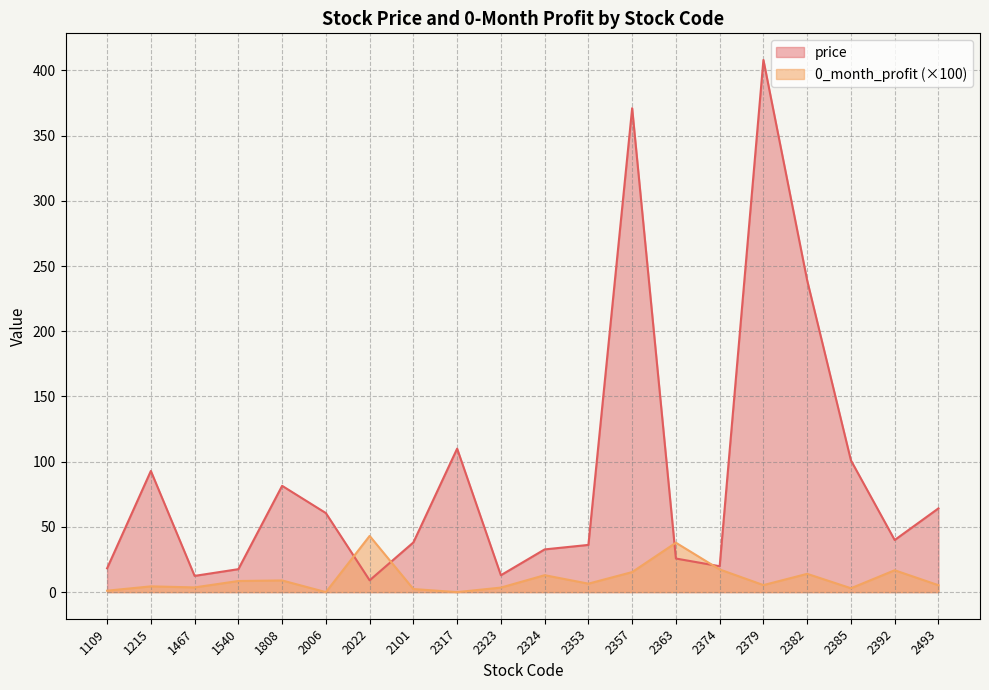

Reading left to right, extract all data points from this chart.

price: 1109=18.2	1215=92.9	1467=12.4	1540=17.6	1808=81.5	2006=60.6	2022=9.1	2101=38.1	2317=110.0	2323=12.9	2324=32.8	2353=36.2	2357=371.0	2363=25.8	2374=19.9	2379=408.0	2382=239.0	2385=101.0	2392=40.0	2493=64.2
0_month_profit: 1109=1.1	1215=4.4	1467=3.6	1540=8.5	1808=9.0	2006=0.0	2022=43.1	2101=2.4	2317=0.0	2323=3.5	2324=13.0	2353=6.5	2357=15.4	2363=37.9	2374=17.4	2379=5.4	2382=14.0	2385=3.0	2392=16.8	2493=5.3